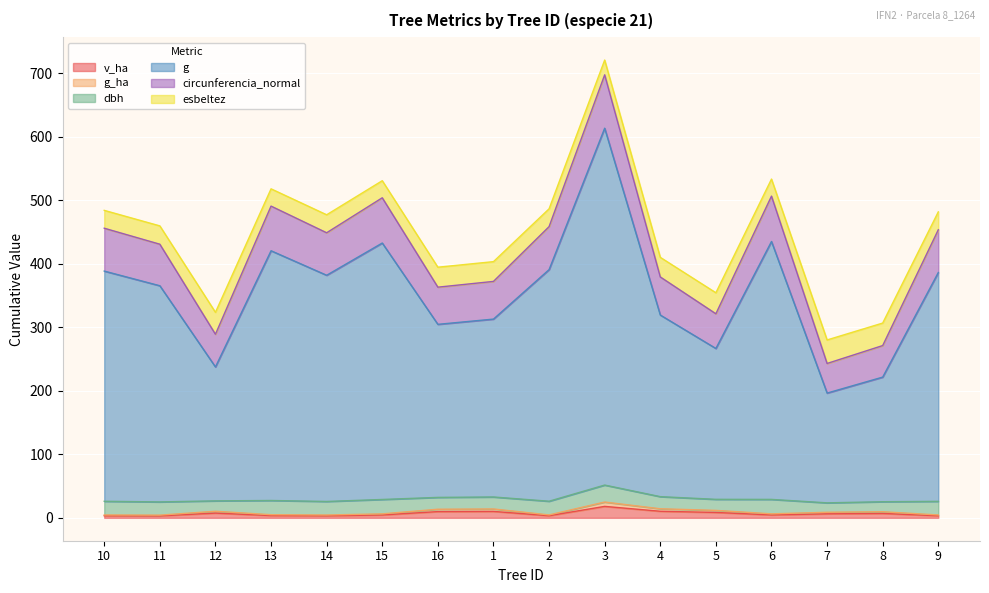

At which category is the sum across all series the highest?

3